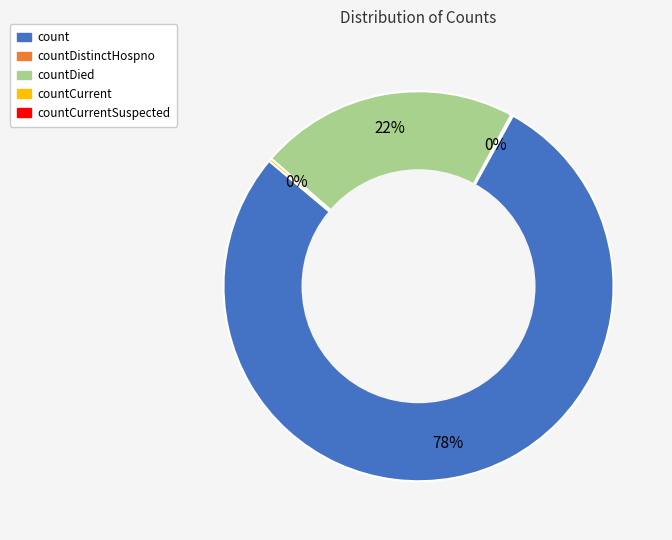

Is there any slice that represents more than half of the pie?

Yes